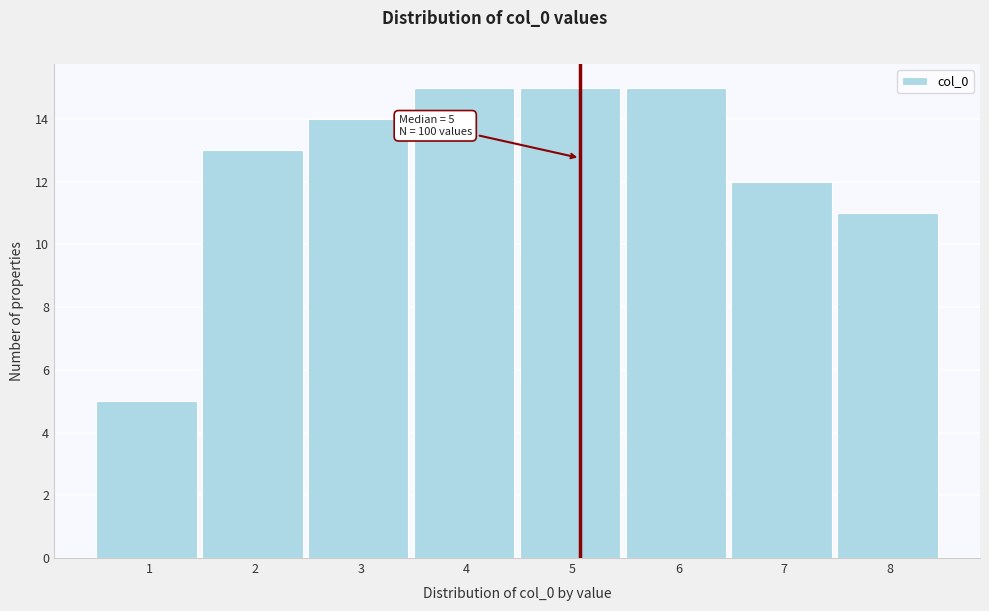

Reading right to left, what are all the values shown in this chart?

11	12	15	15	15	14	13	5